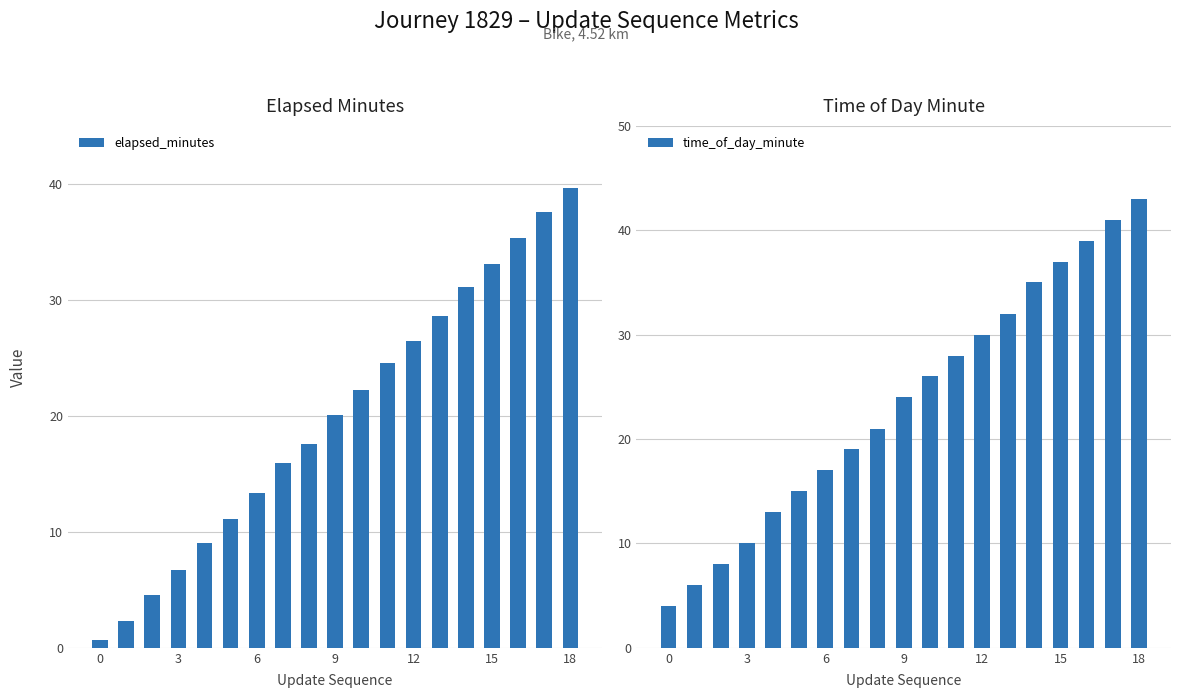

What is the maximum value shown in the chart?

43.0